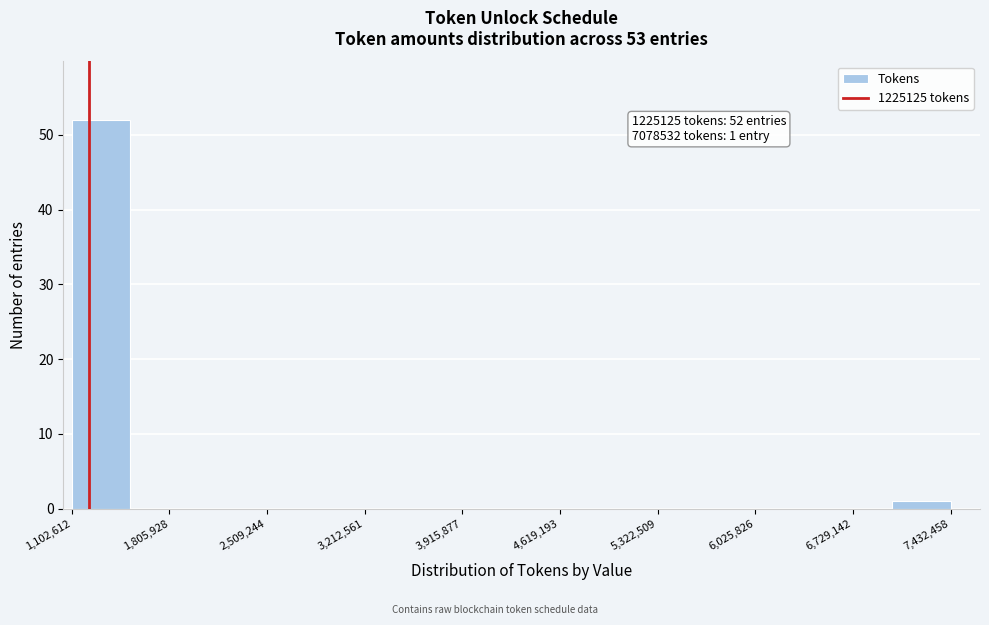

Which range on the x-axis has the tallest bar?

1100000 to 1500000